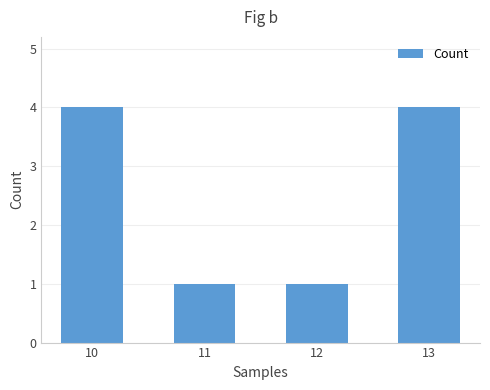

How many data points does each series have?

4